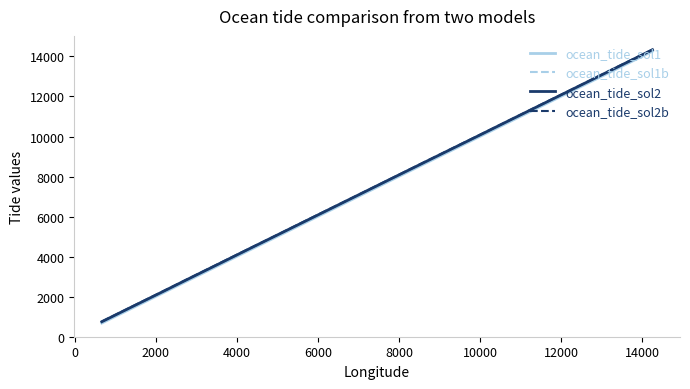

What is the maximum value shown in the chart?

14344